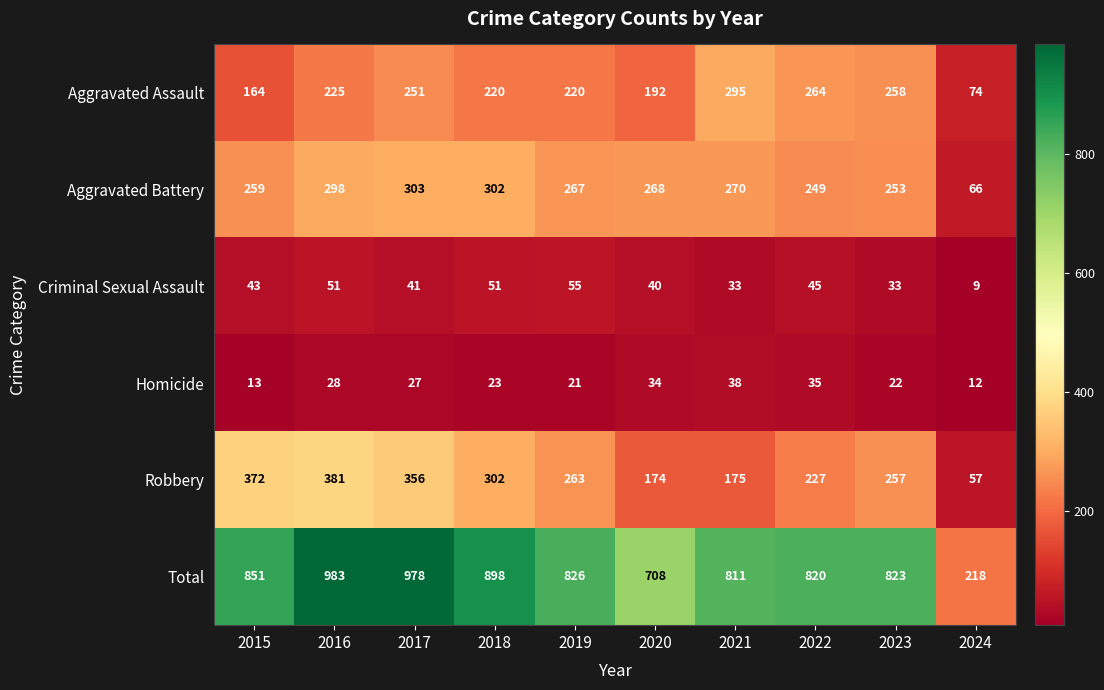

What is the difference between the Total values at 2018 and 2019?

72